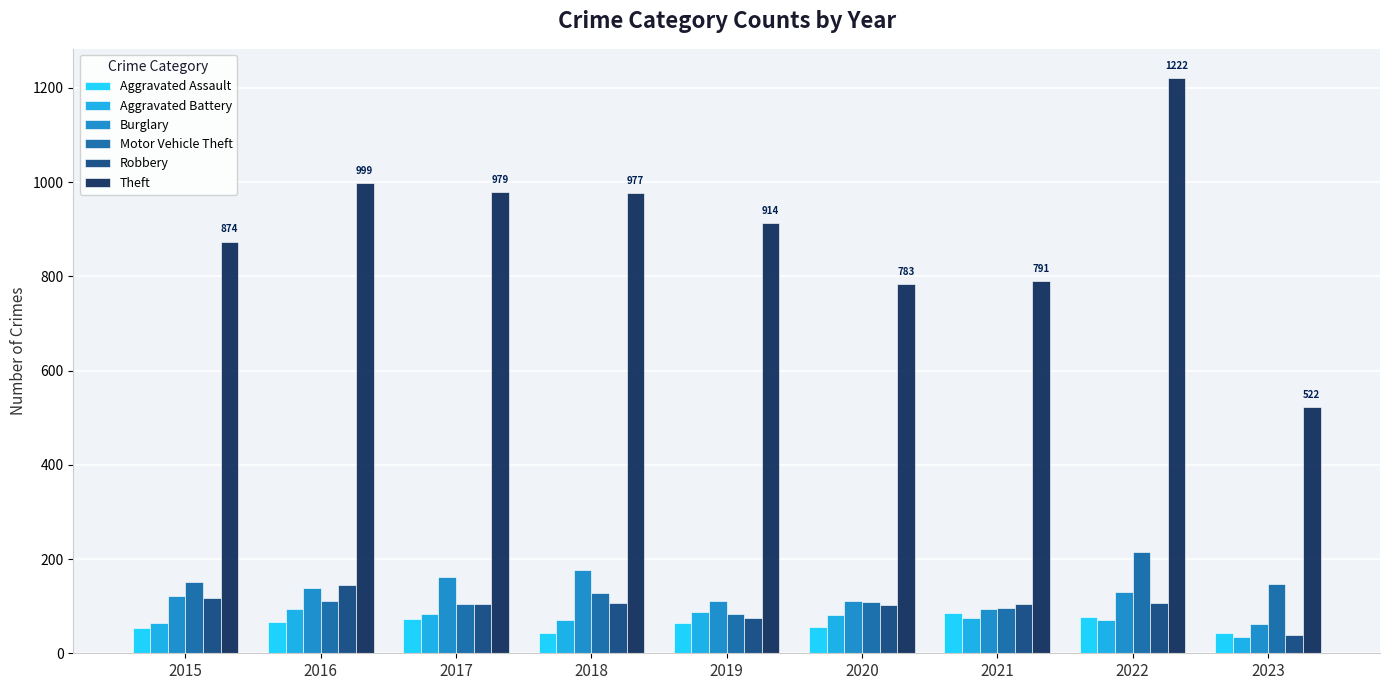

How many data points does each series have?

9